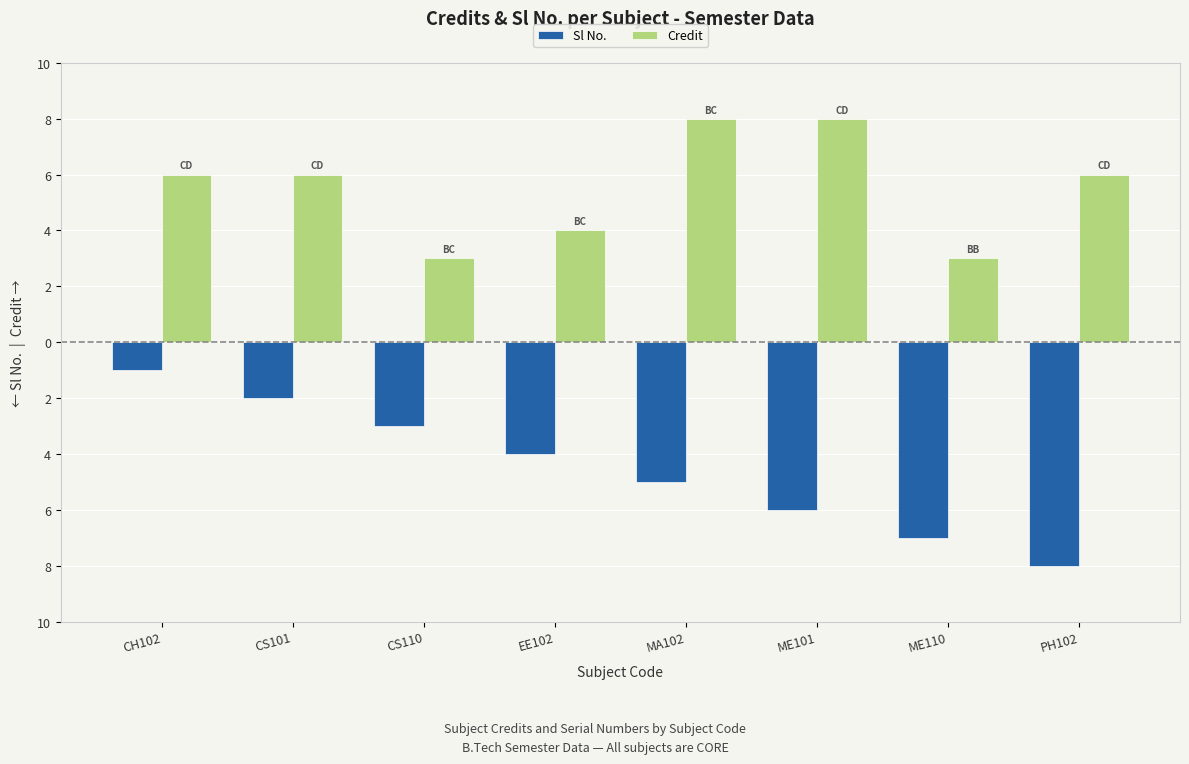

Rank the series by their maximum value, from lowest to highest.

Sl No., Credit